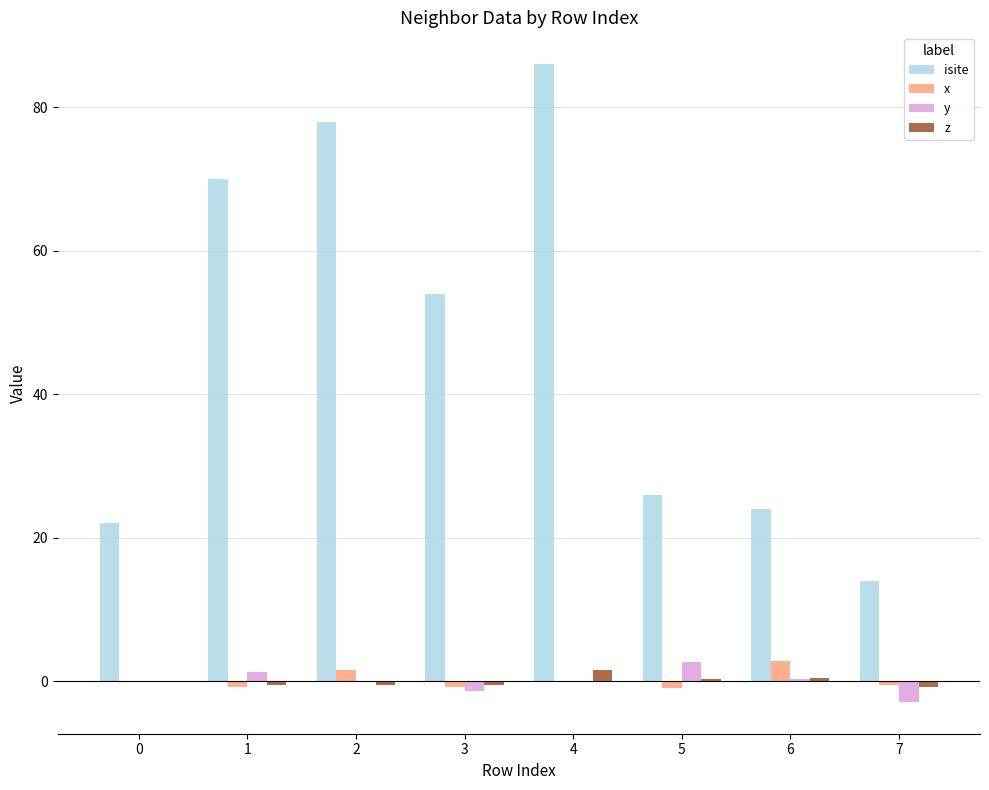

Is the value of x at 4 greater than the value of isite at 5?

No